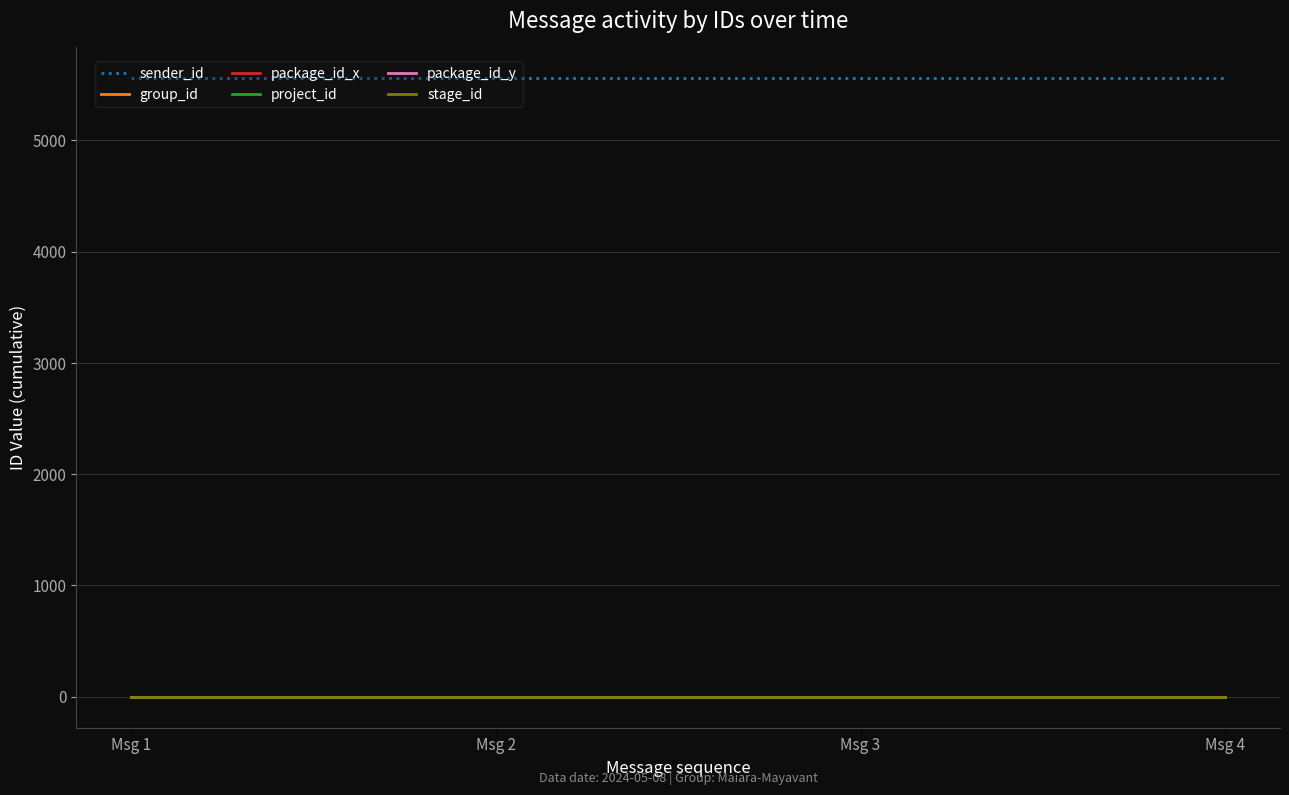

Does the chart have visible grid lines?

Yes